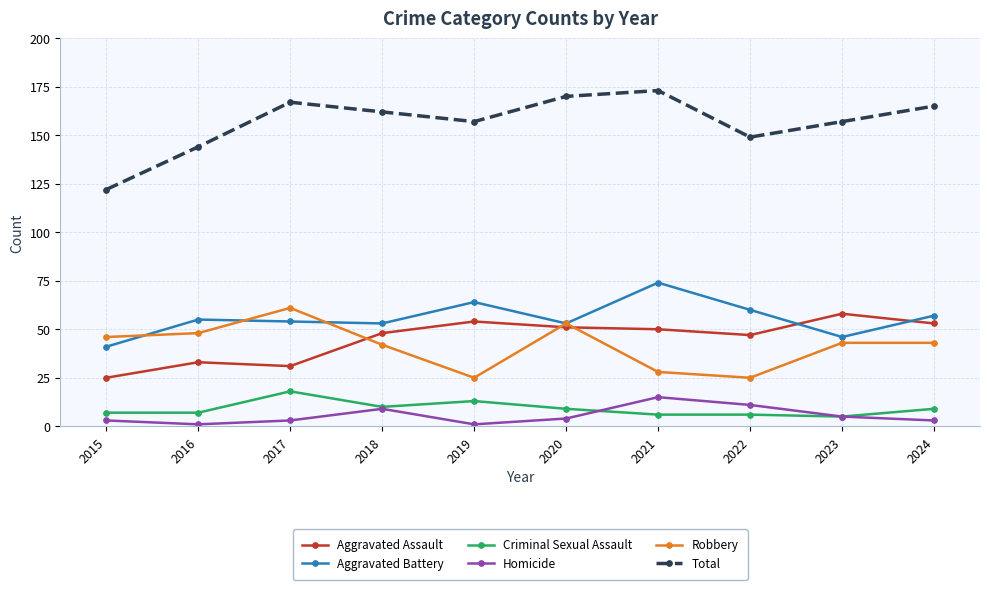

What is the difference between the second highest and minimum values in the Aggravated Assault series?

29